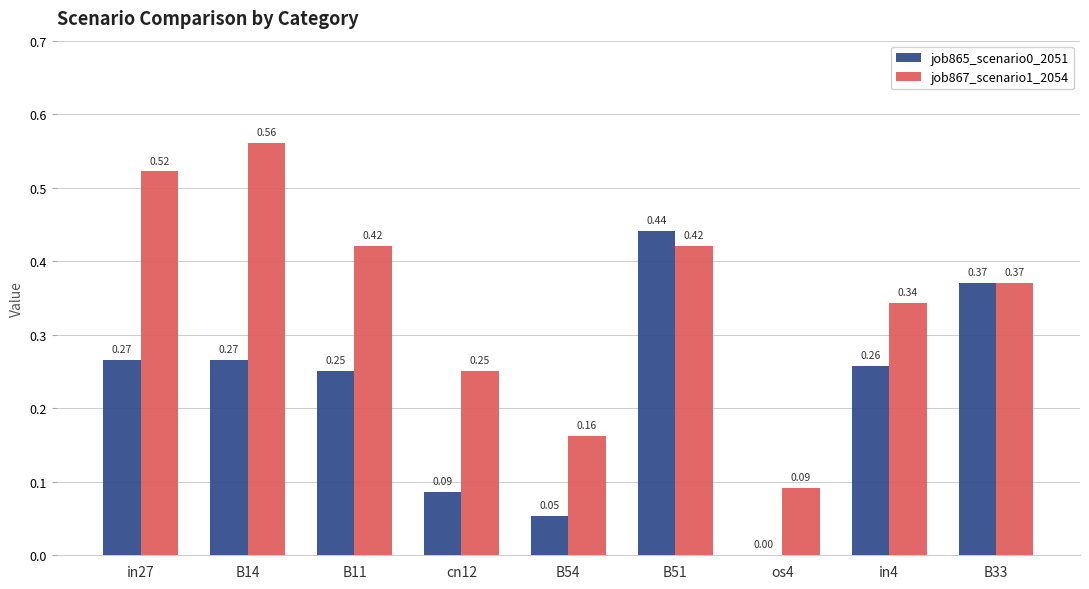

At which label does job865_scenario0_2051 reach its peak?

B51